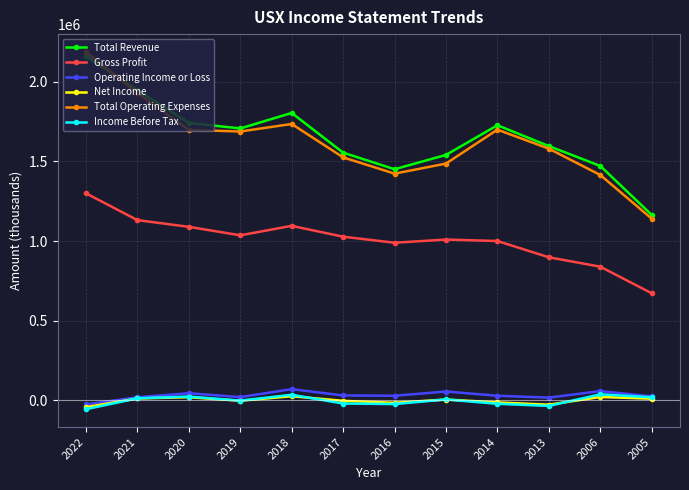

Which series has the largest range (max minus min)?

Total Operating Expenses